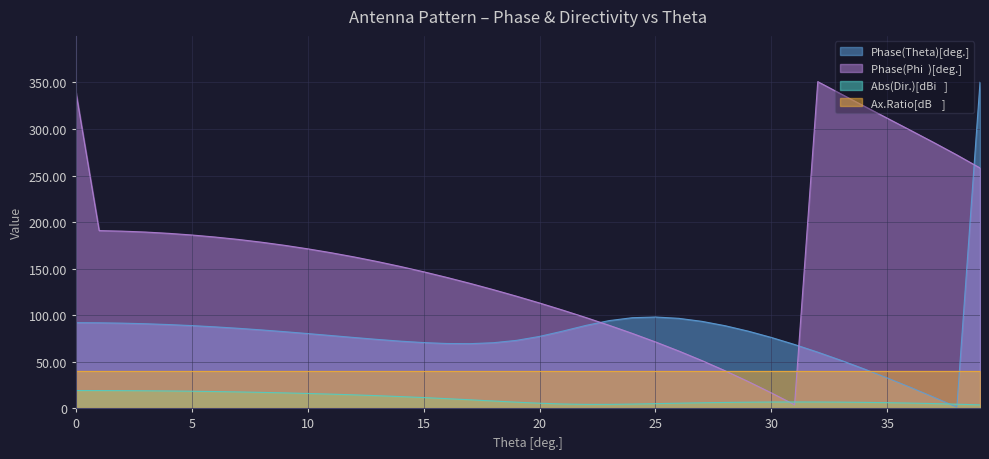

Which category has the highest value in the Phase(Theta)[deg.] series?

39